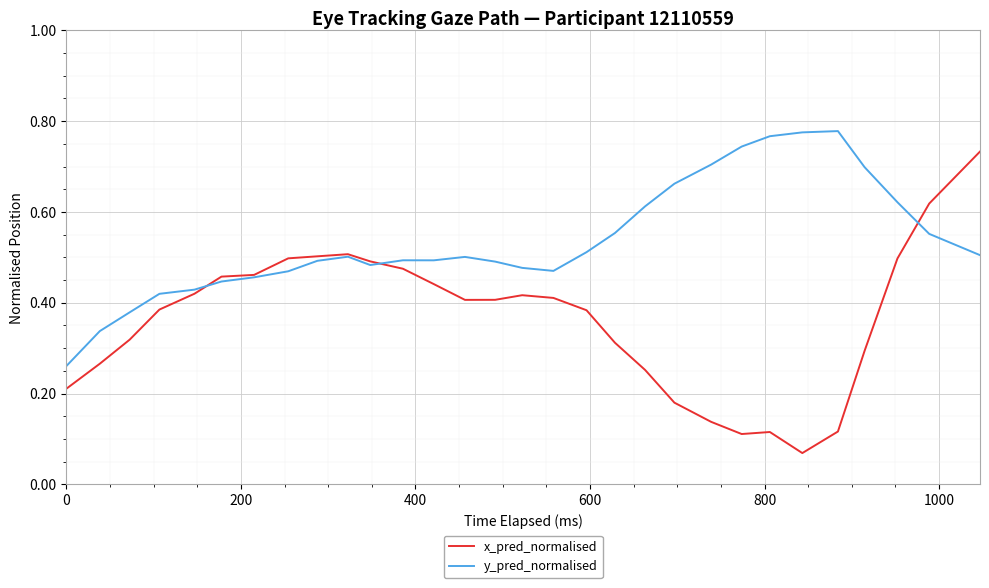

Does the chart have visible grid lines?

Yes